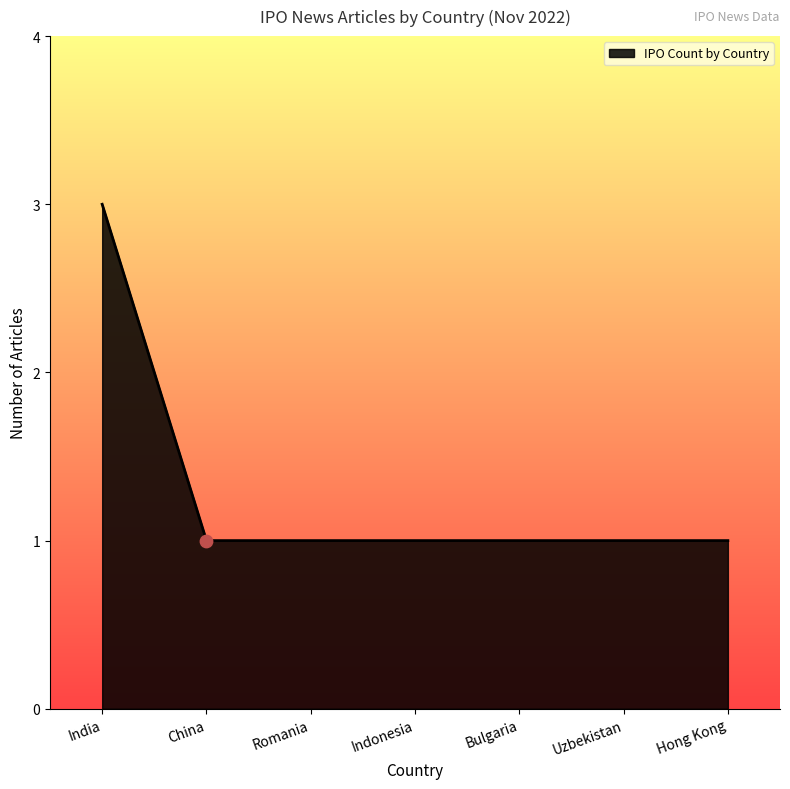

What is the ratio of the value at Romania to the value at China?

1.0